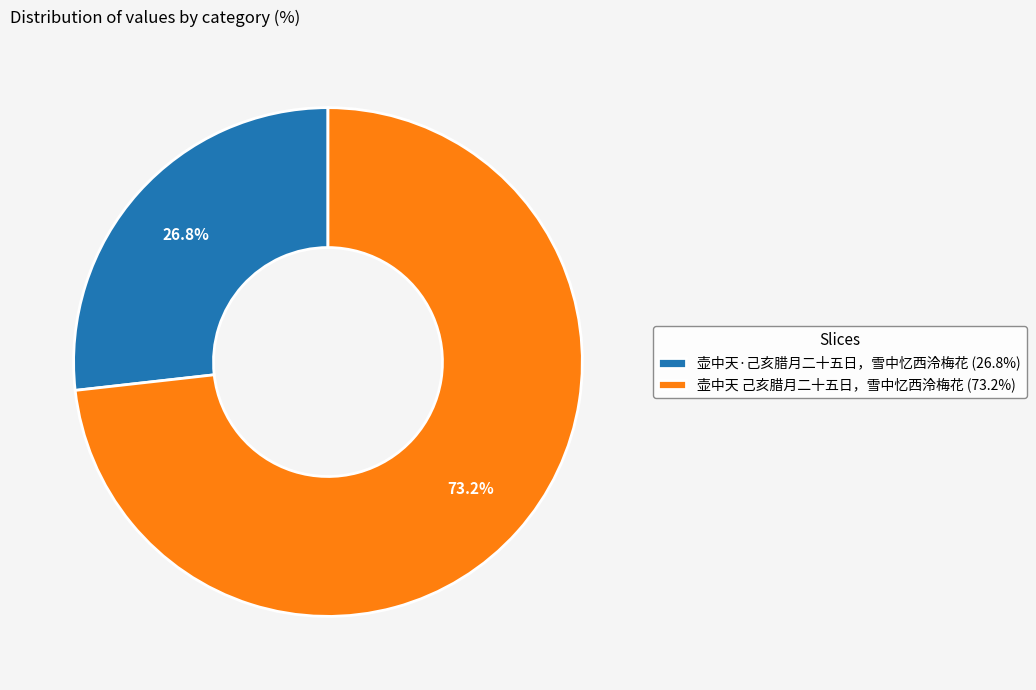

To the nearest percent, what is the average slice percentage?

50%